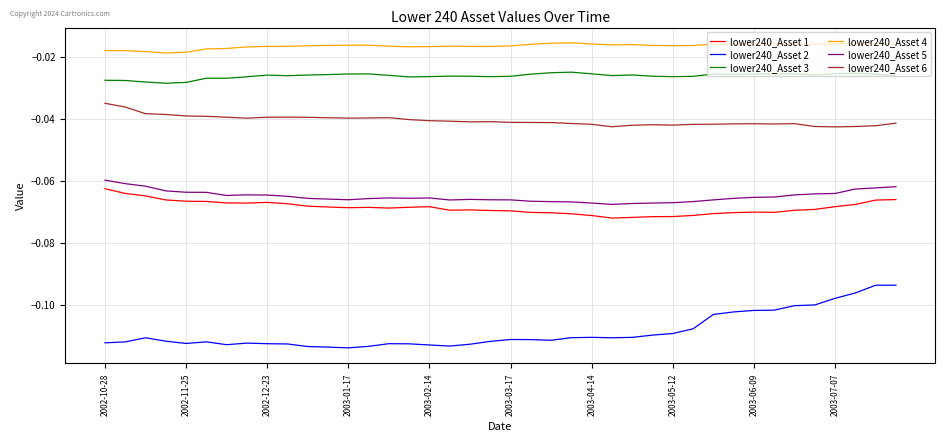

Which series has the largest total across all categories?

lower240_Asset 4